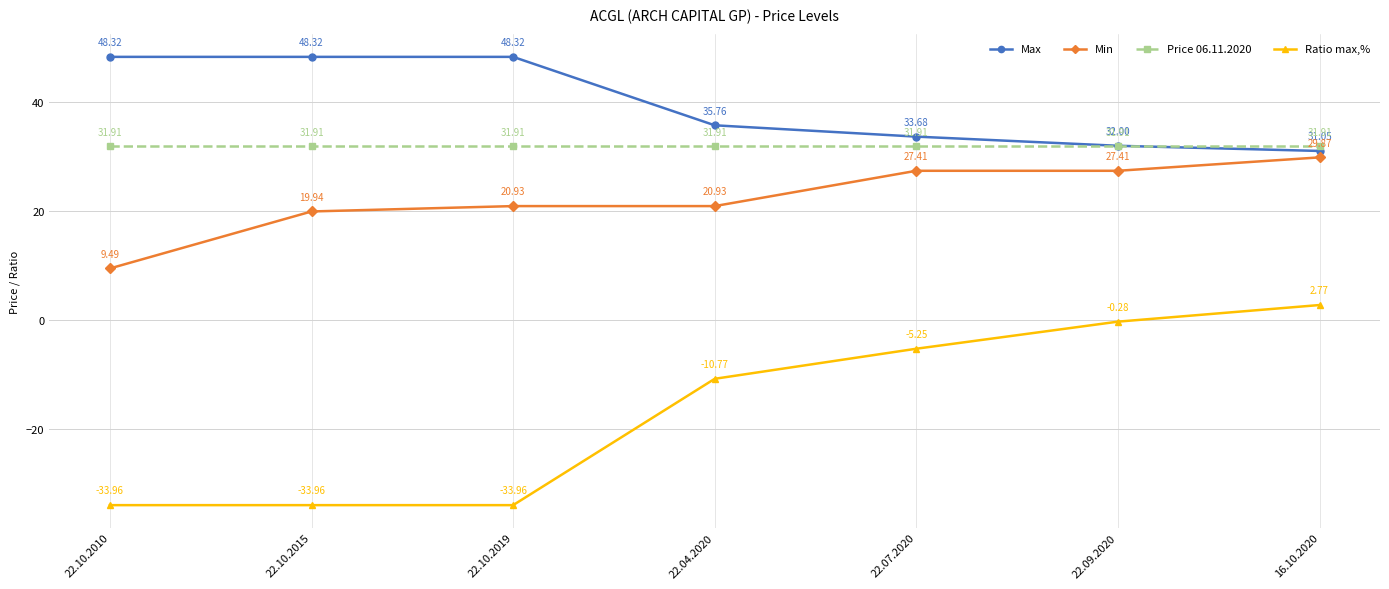

Which series has the largest range (max minus min)?

Ratio max,%